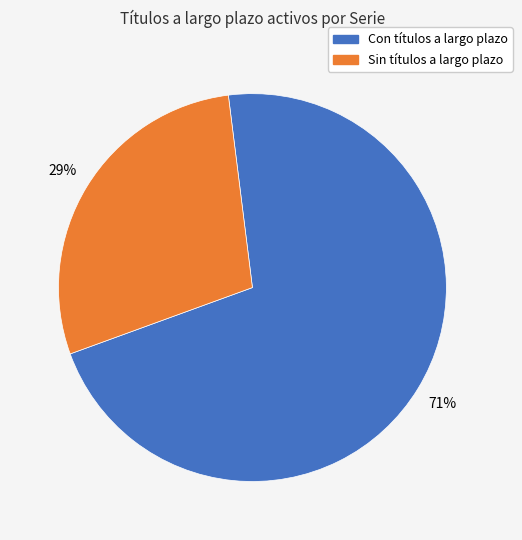

To the nearest percent, what is the average slice percentage?

50%